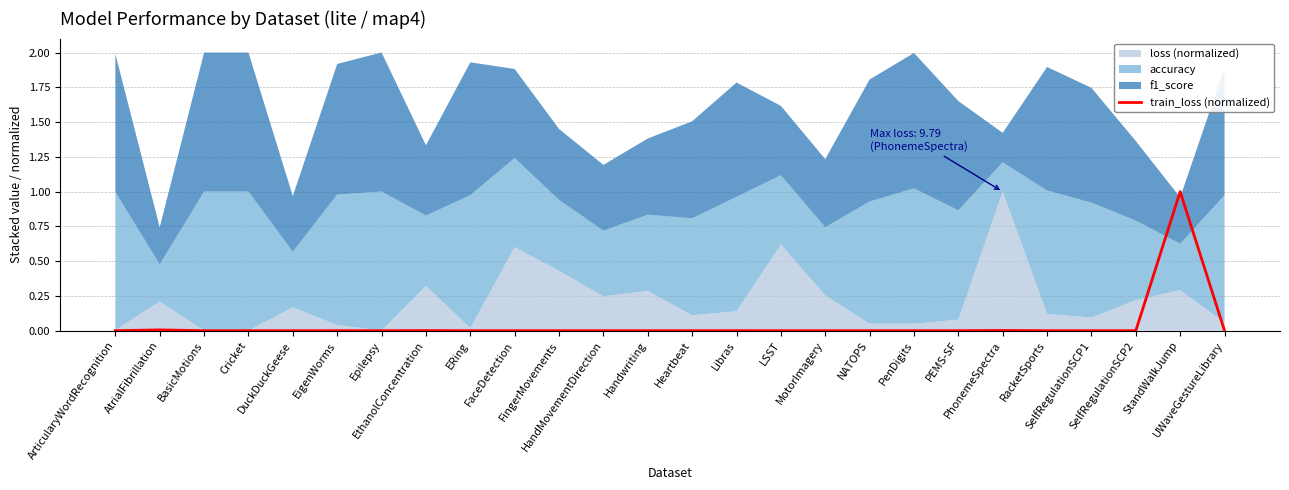

Reading left to right, list all the values displayed in this chart.

ArticularyWordRecognition=0.0	AtrialFibrillation=0.0	BasicMotions=0.0	Cricket=0.0	DuckDuckGeese=0.0	EigenWorms=0.0	Epilepsy=0.0	EthanolConcentration=0.0	ERing=0.0	FaceDetection=0.0	FingerMovements=0.0	HandMovementDirection=0.0	Handwriting=0.0	Heartbeat=0.0	Libras=0.0	LSST=0.0	MotorImagery=0.0	NATOPS=0.0	PenDigits=0.0	PEMS-SF=0.0	PhonemeSpectra=0.0	RacketSports=0.0	SelfRegulationSCP1=0.0	SelfRegulationSCP2=0.0	StandWalkJump=1.0	UWaveGestureLibrary=0.0